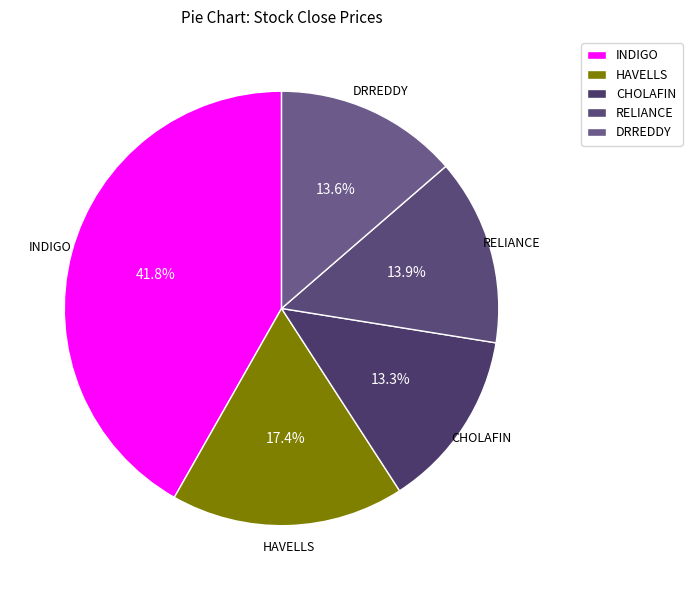

How many segments does this pie chart have?

5